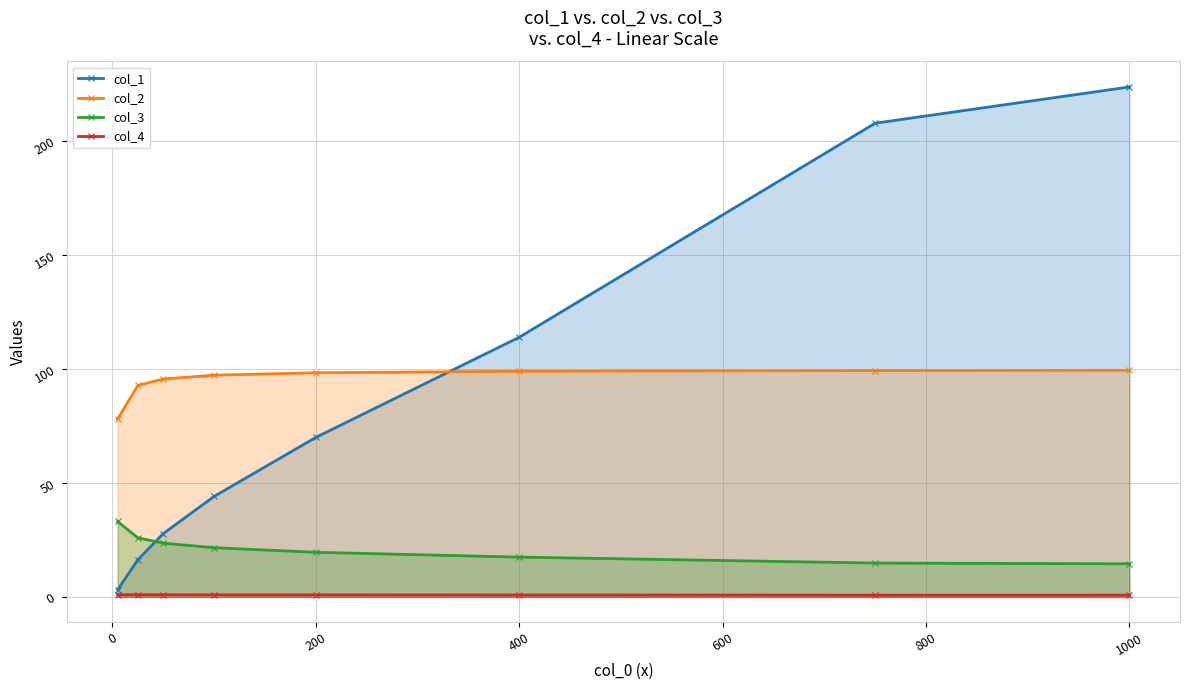

List the series in order of their peak value, highest first.

col_1, col_2, col_3, col_4